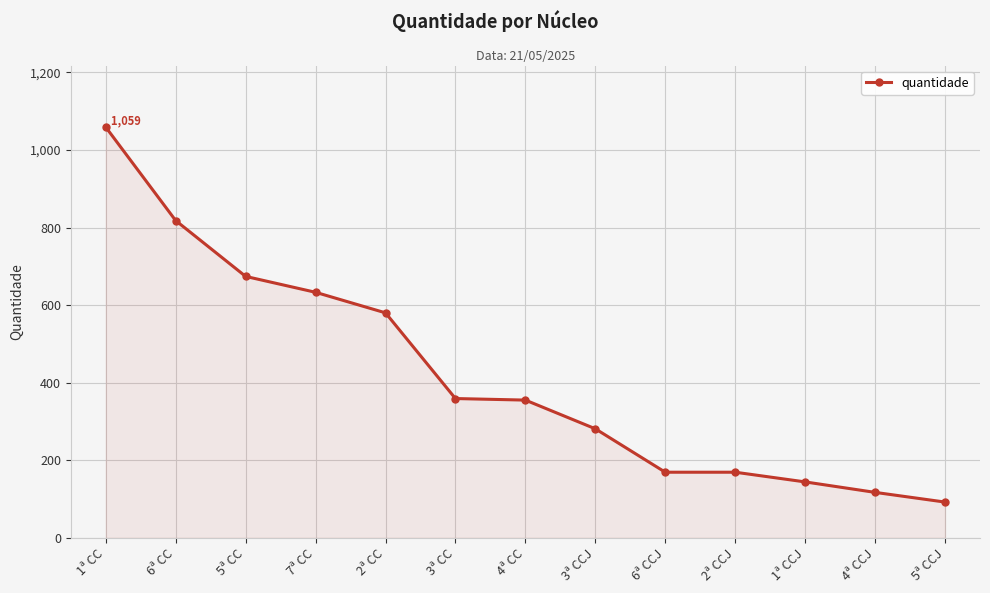

What is the ratio of the value at 5ª CCJ to the value at 6ª CC?

0.1